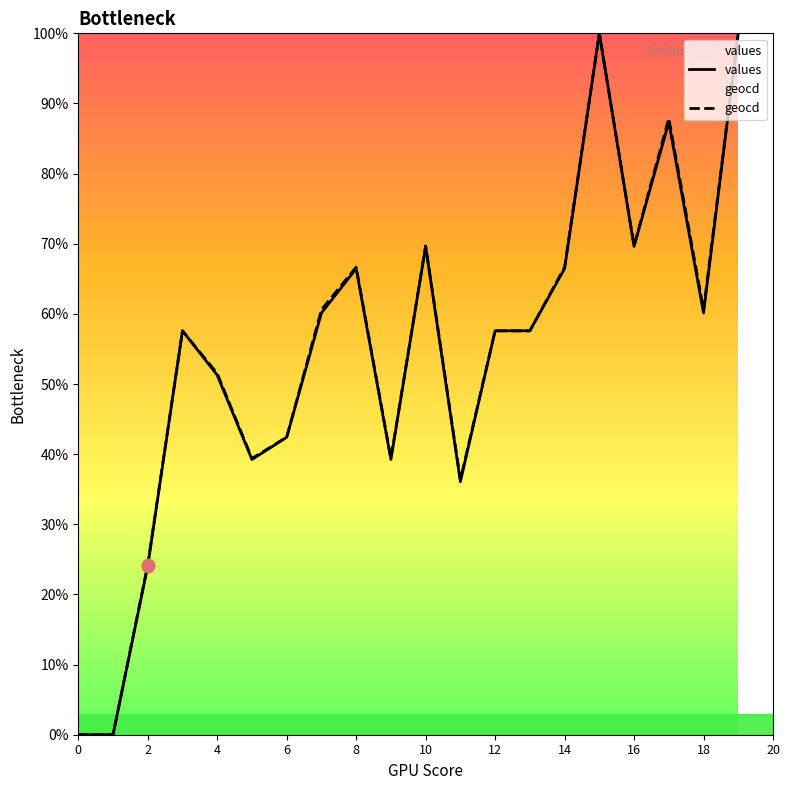

Is the value of geocd at 11 greater than the value of values at 14?

No